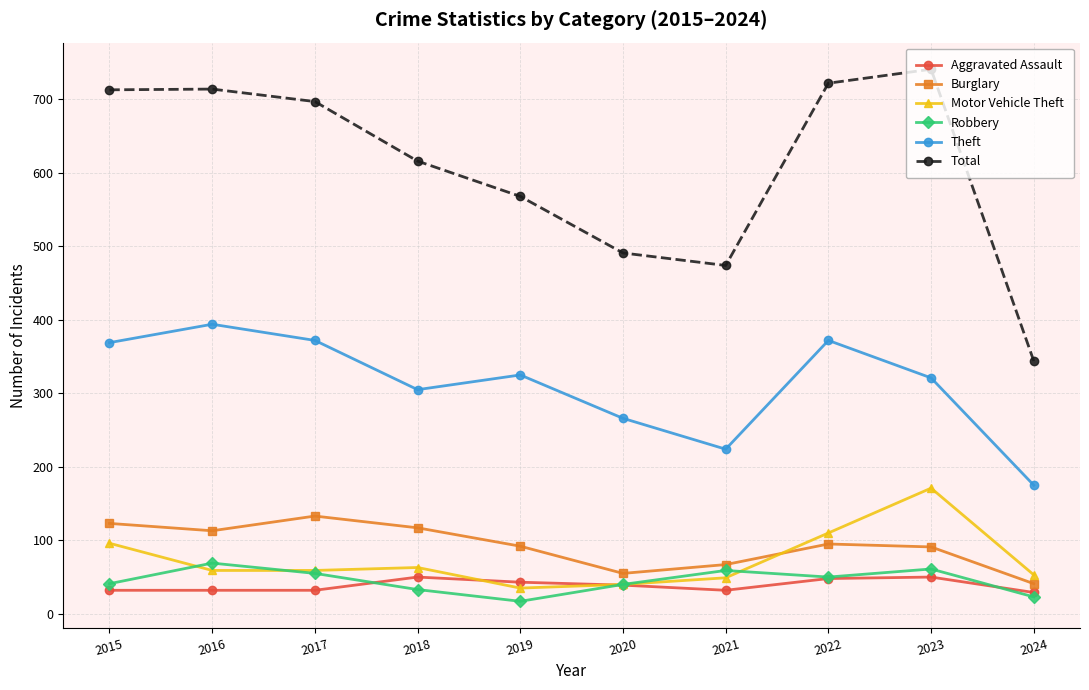

Rank the series by their maximum value, from highest to lowest.

Total, Theft, Motor Vehicle Theft, Burglary, Robbery, Aggravated Assault